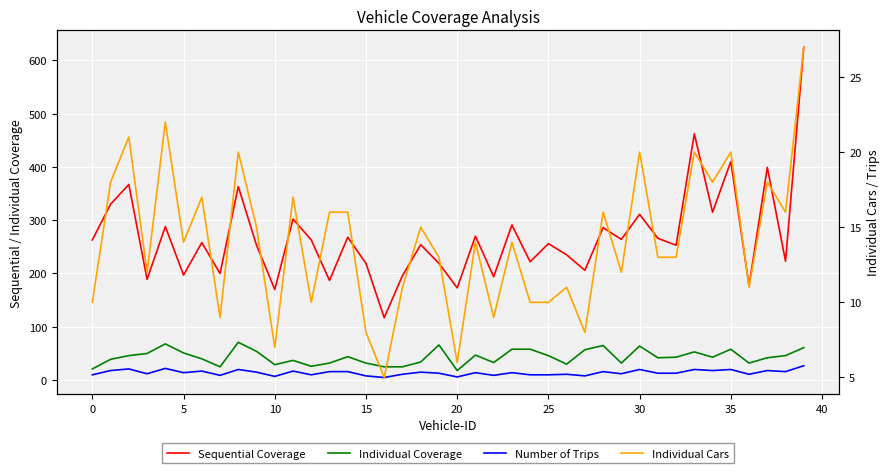

What is the total value across all series at 39?

740